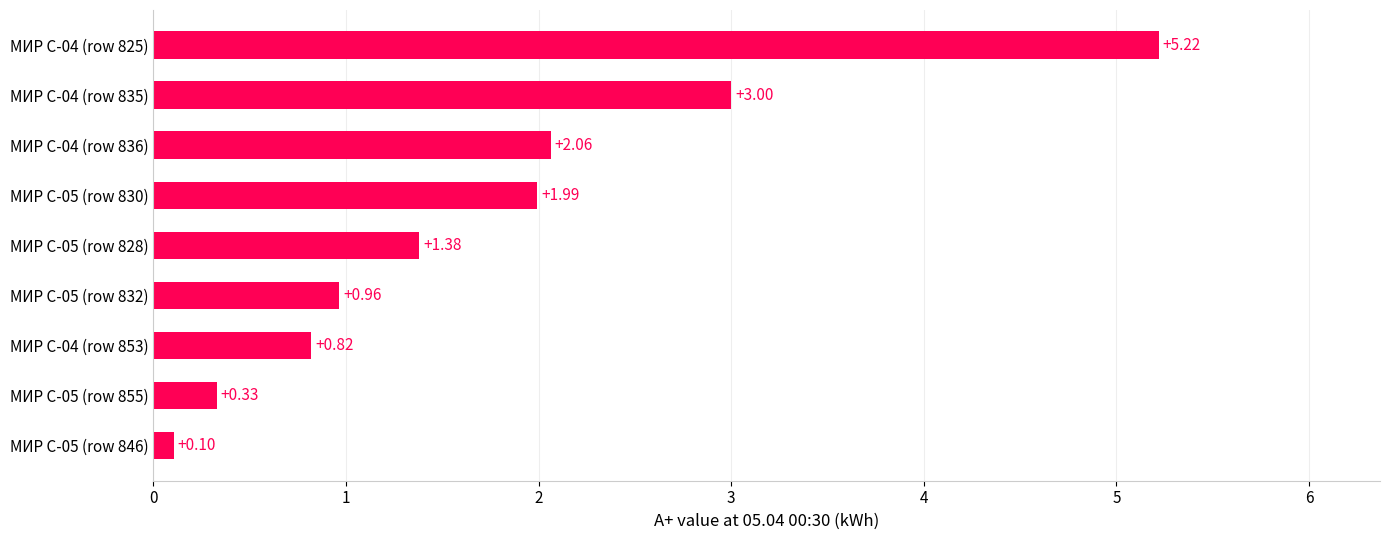

At which label is the value closest to 2?

МИР С-05 (row 830)